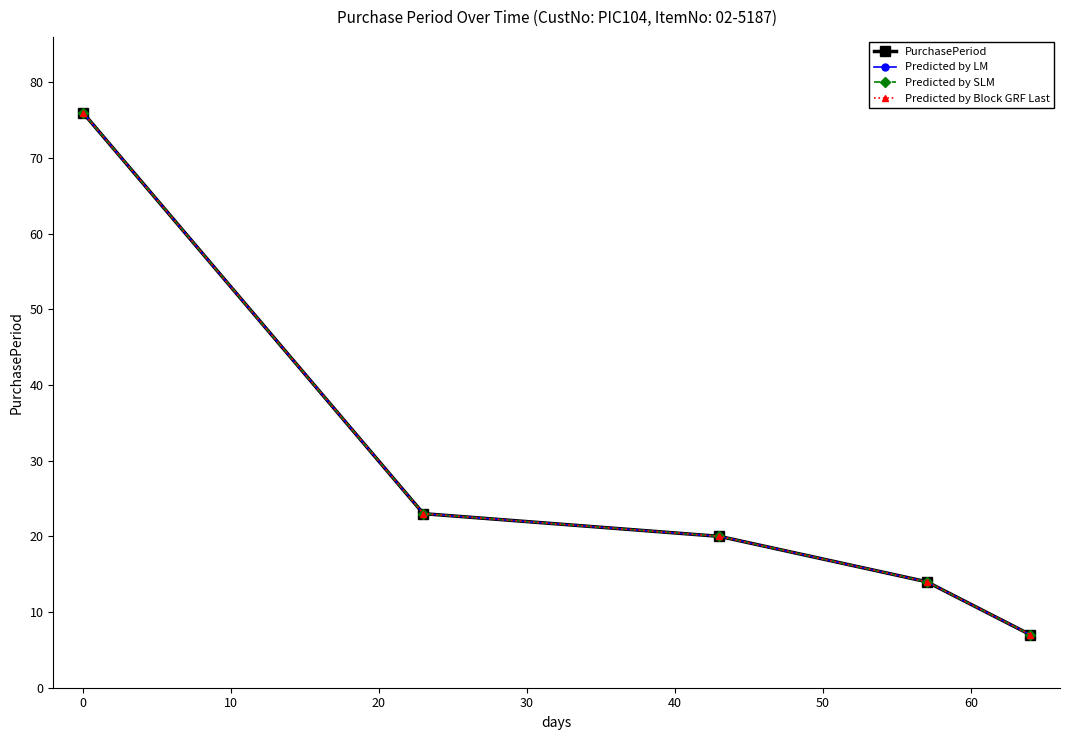

How many lines are shown in the chart?

4